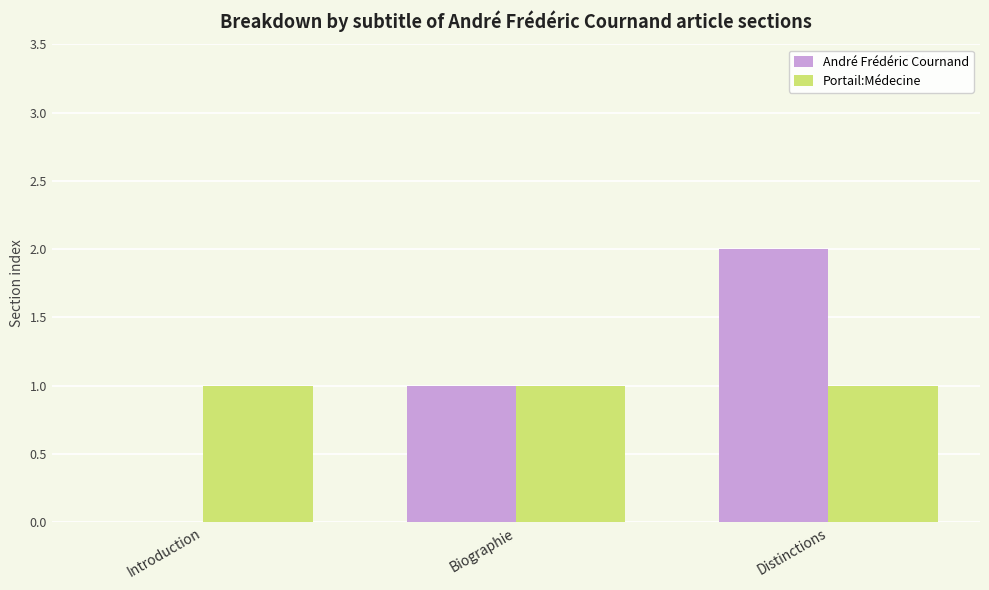

Which series has the largest range (max minus min)?

André Frédéric Cournand